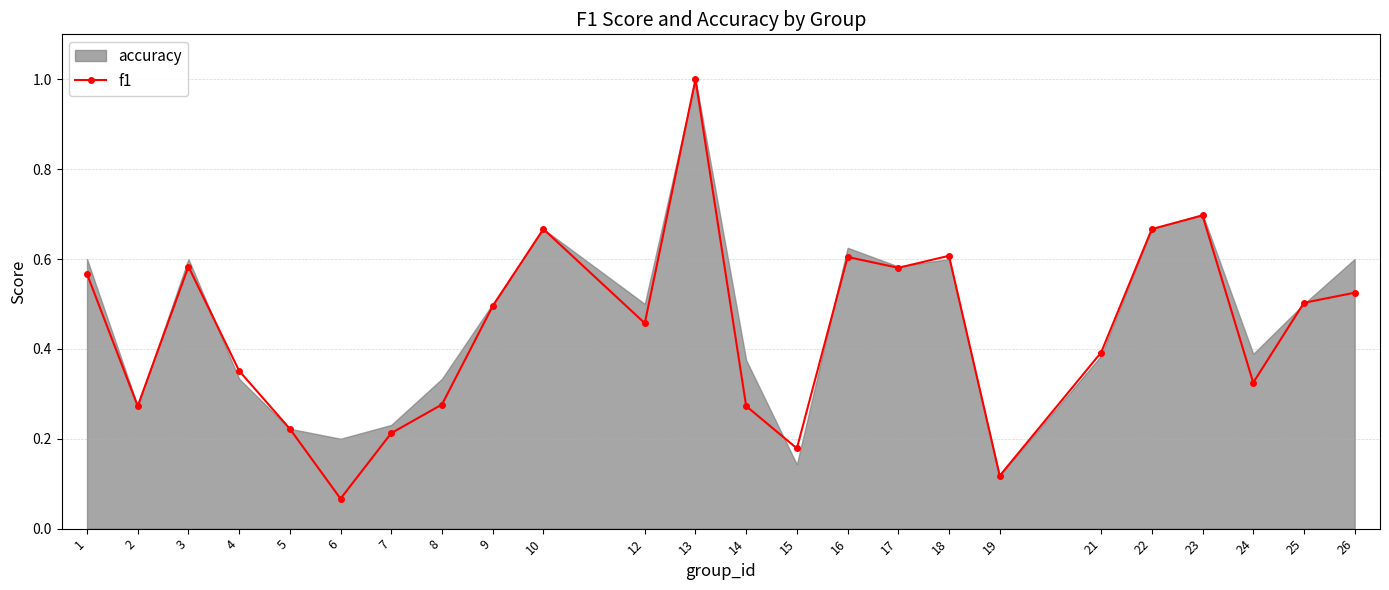

What is the difference between the second highest and minimum values?

0.6